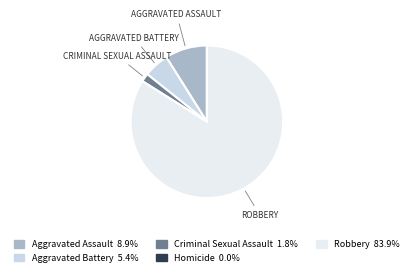

What is the largest slice in the pie chart?

Robbery